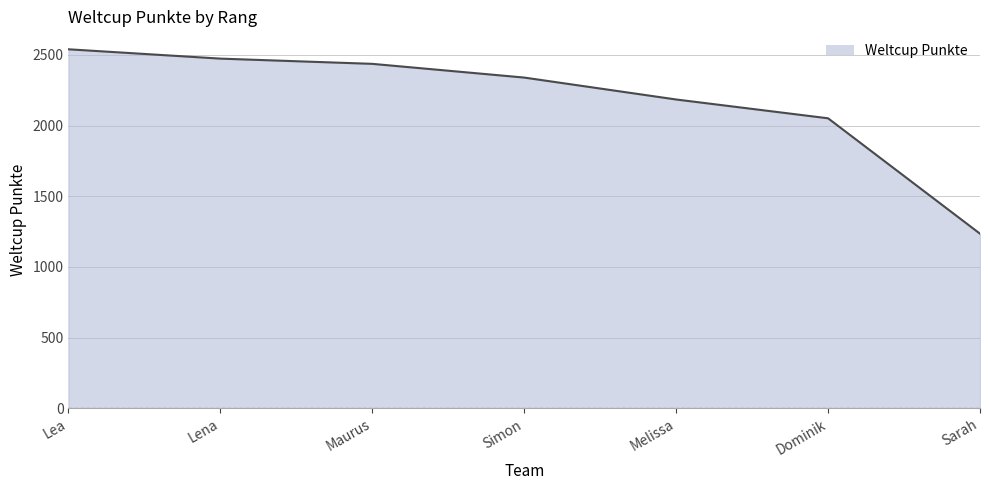

At which label does the data first exceed 2339?

Lea